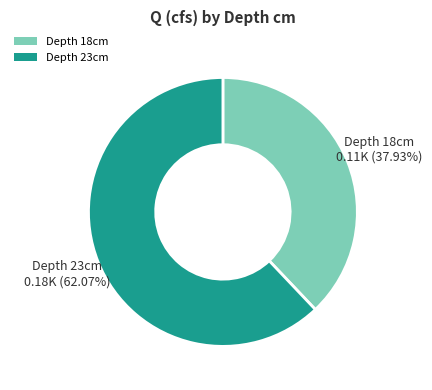

Which category has the biggest portion of the pie?

Depth 23cm